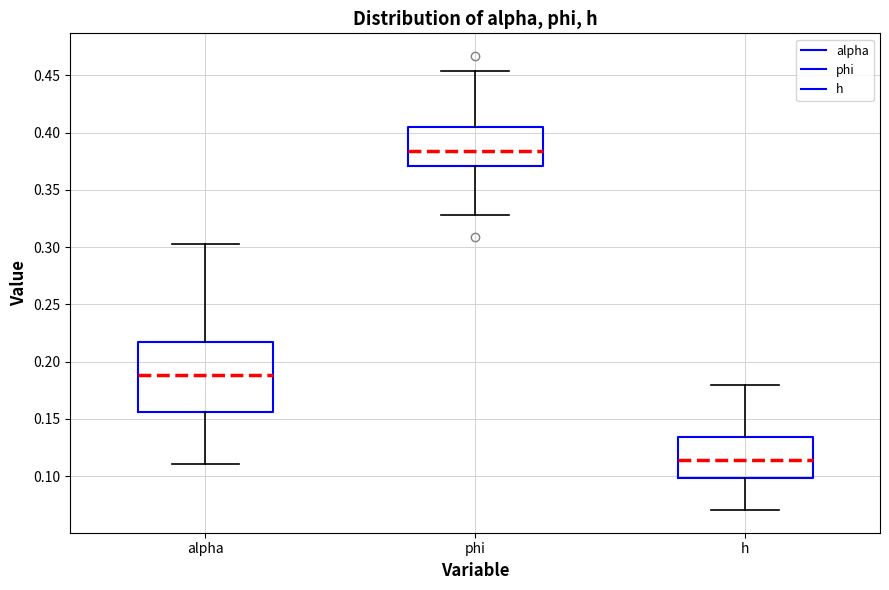

Reading left to right, transcribe this box plot: for each box, give where its median line is, the range the box spans, and where its two whiskers end, as read against the y-axis. The values are not printed on the chart, so give them approximately, as read against the axis.

alpha: median 0.190, box 0.155 to 0.215, whiskers 0.110 to 0.305
phi: median 0.385, box 0.370 to 0.405, whiskers 0.330 to 0.455
h: median 0.115, box 0.100 to 0.135, whiskers 0.070 to 0.180